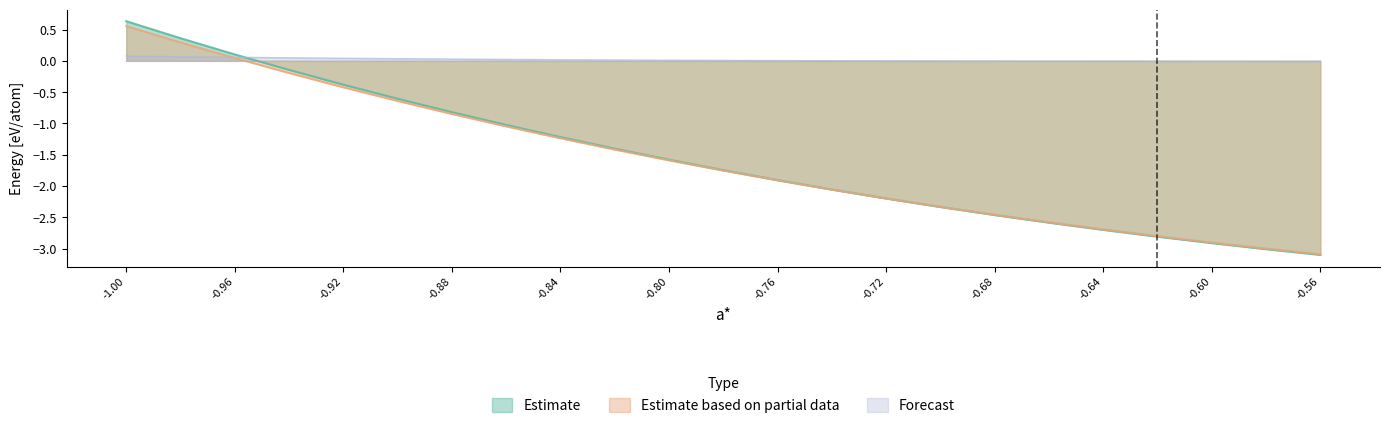

Which series has the widest spread of values?

E(fit)